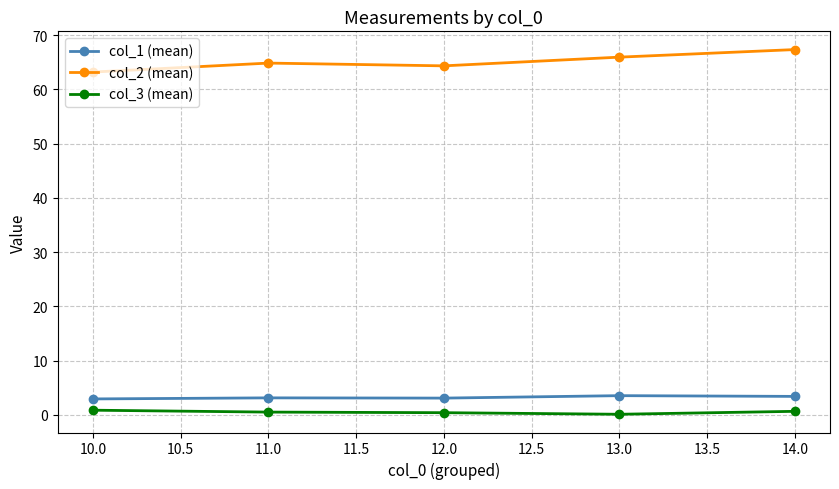

How many values in the col_2 (mean) series exceed 64?

4